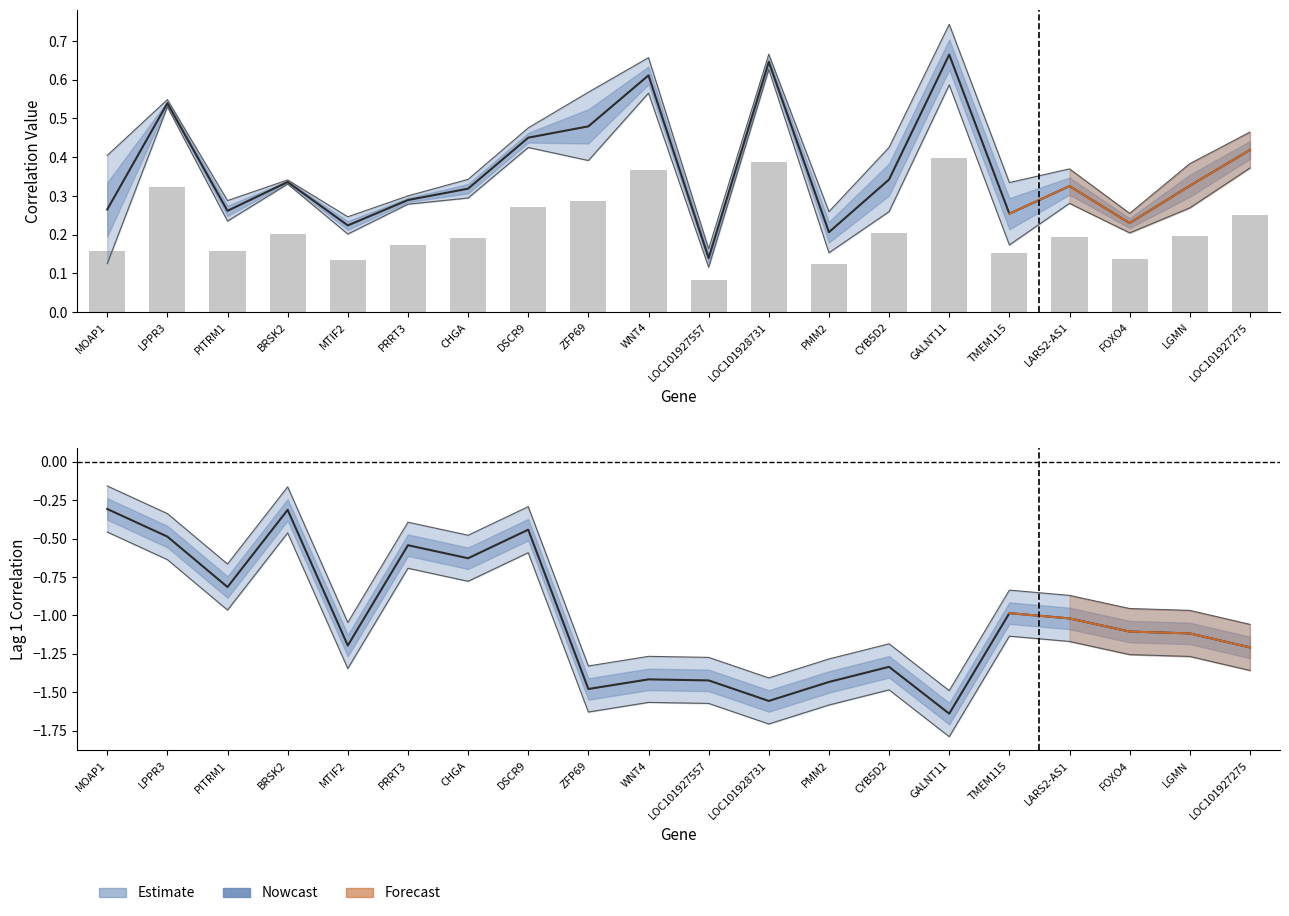

Is it true that the value at LOC101927557 is -1.9?

False